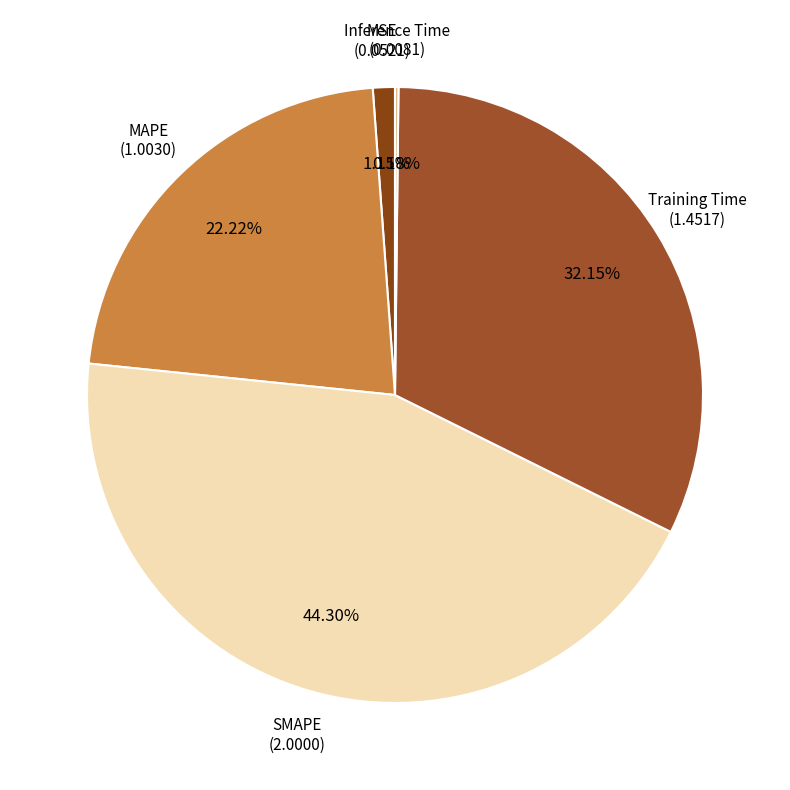

Does Training Time account for over 50% of the chart?

No